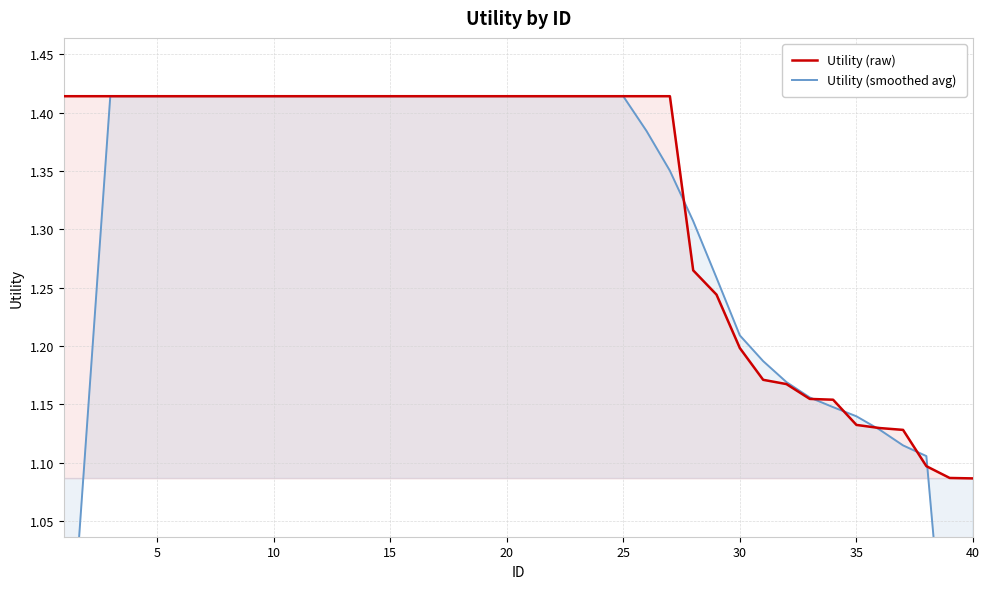

Rank the series by their maximum value, from lowest to highest.

Utility (raw), Utility (smoothed avg)